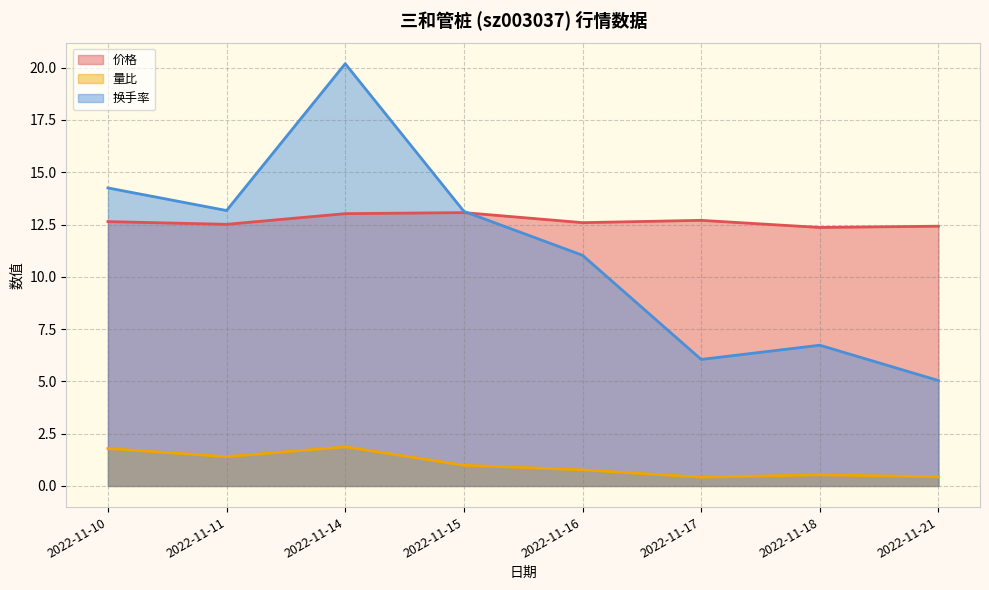

What is the sum of the 价格 values at 2022-11-14 and 2022-11-15?

26.1